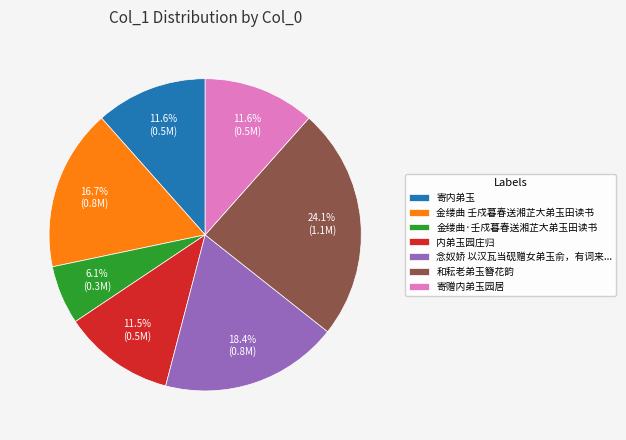

Is 和耘老弟玉簪花韵 the majority of the pie?

No